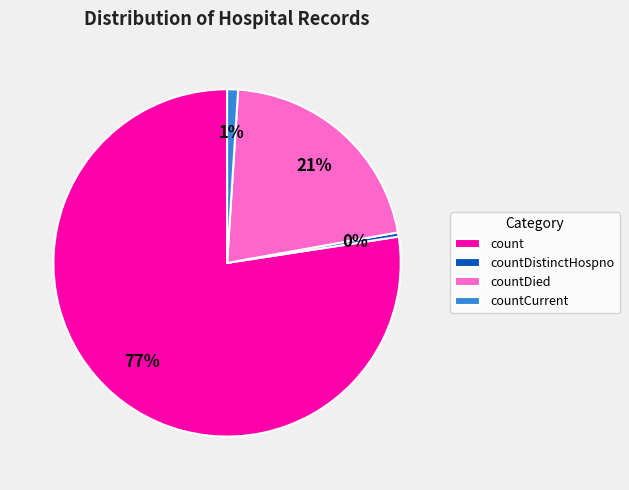

Combined, do countCurrent and count account for over 50%?

Yes